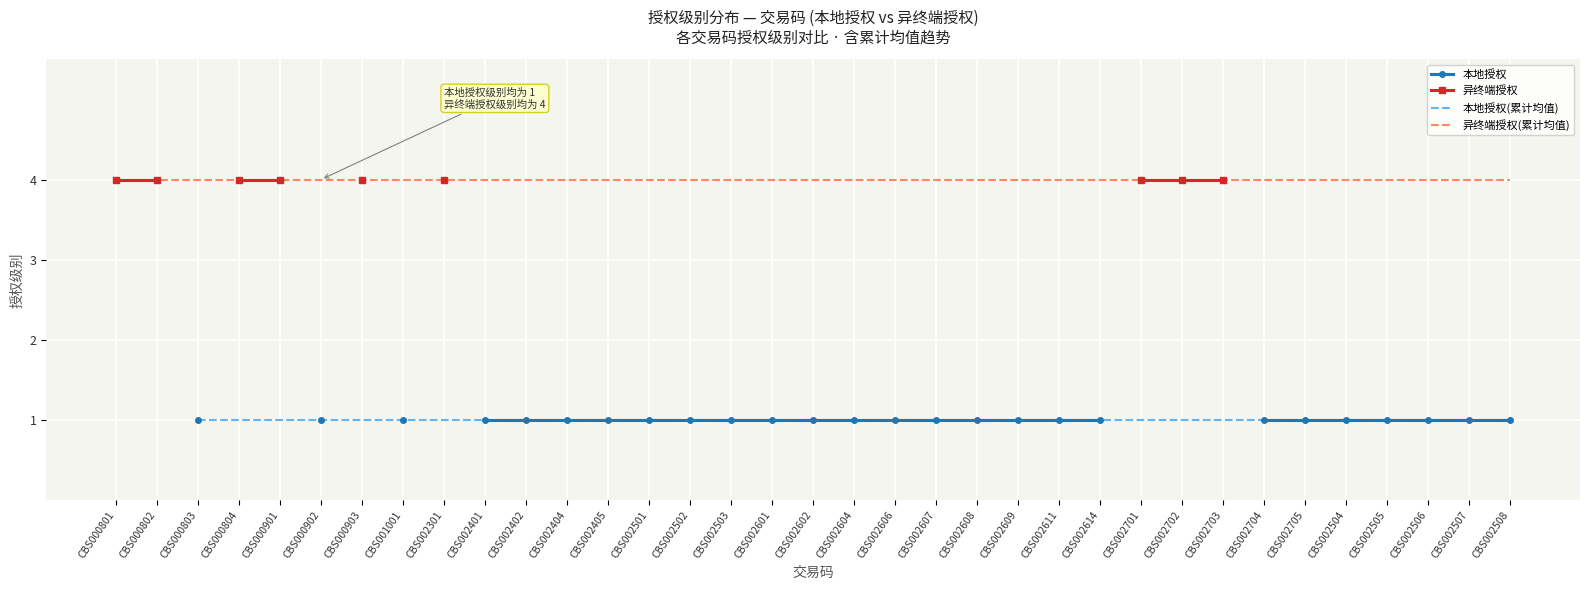

True or false: 异终端授权(累计均值) and 本地授权(累计均值) intersect in this chart.

False